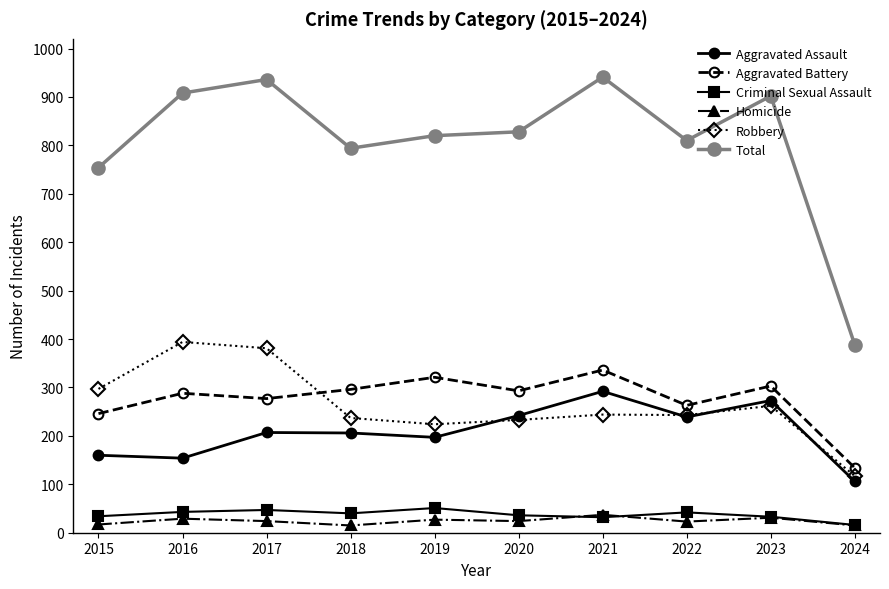

Where is Total nearest to the value 664?

2015